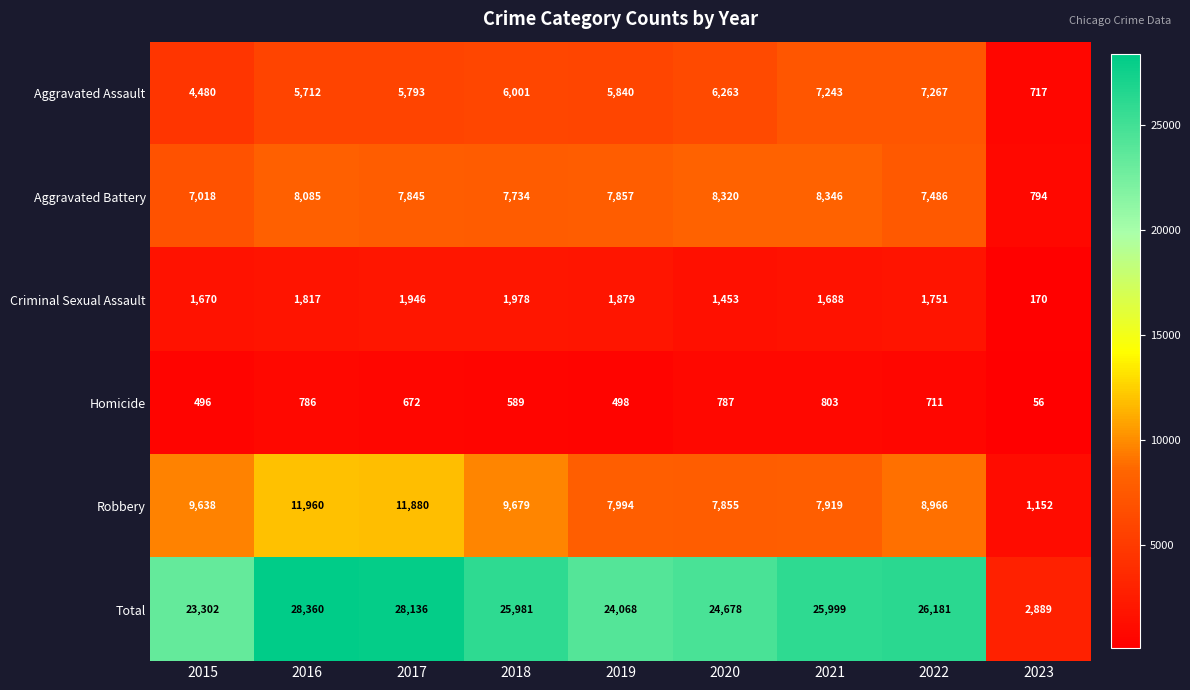

What is the difference between the maximum and second lowest values in the Criminal Sexual Assault series?

525